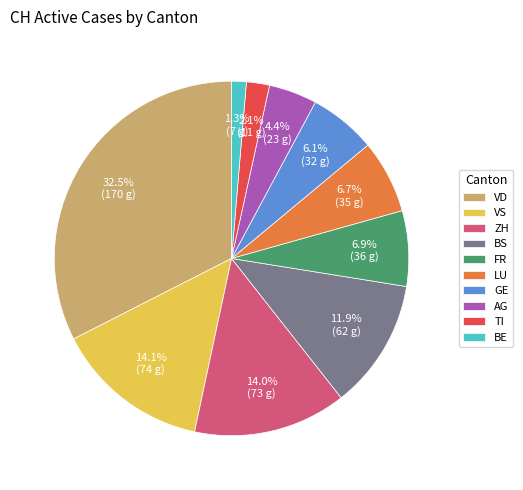

Combined, what portion of the pie is FR and GE?

13.0%